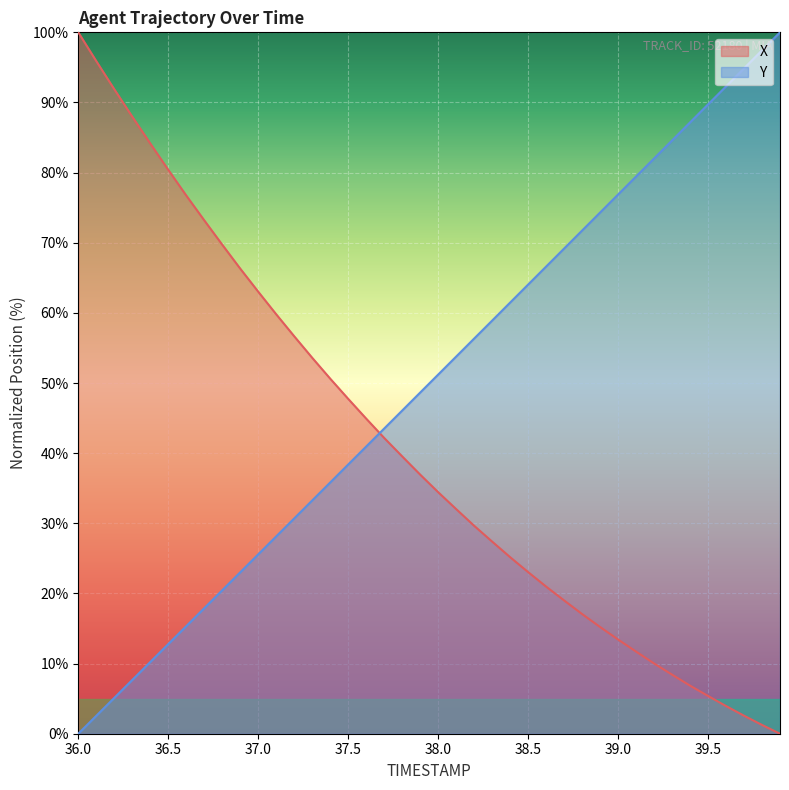

Rank the series by their average value, from lowest to highest.

X, Y